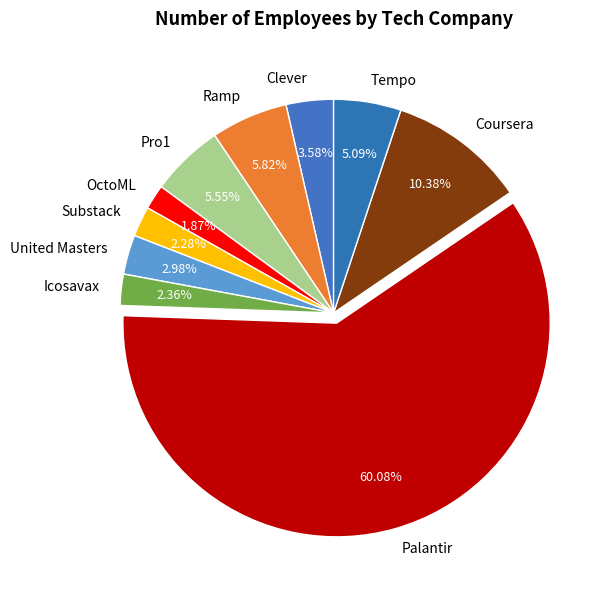

To the nearest percent, what portion does Tempo represent?

5%